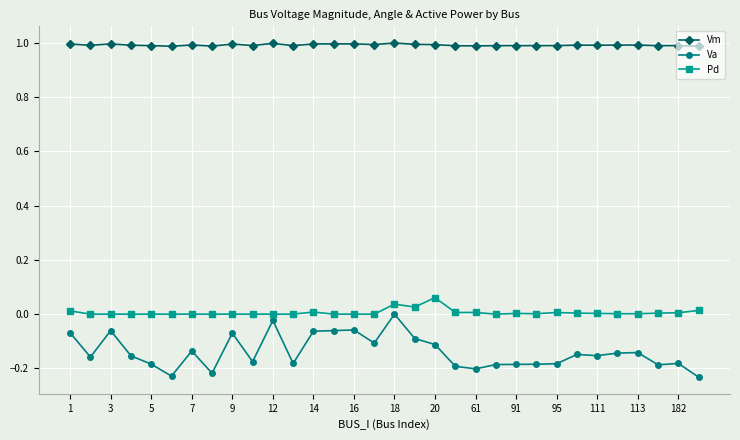

Which series has the largest total across all categories?

Vm